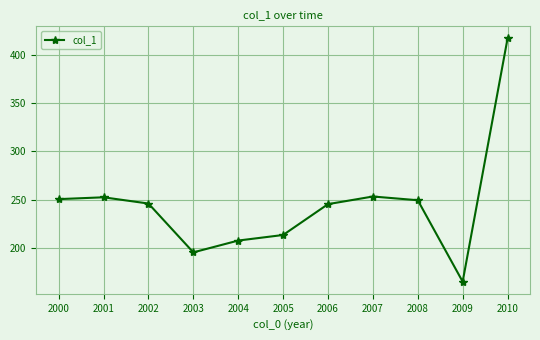

At which category does the chart reach its minimum across all series?

2009